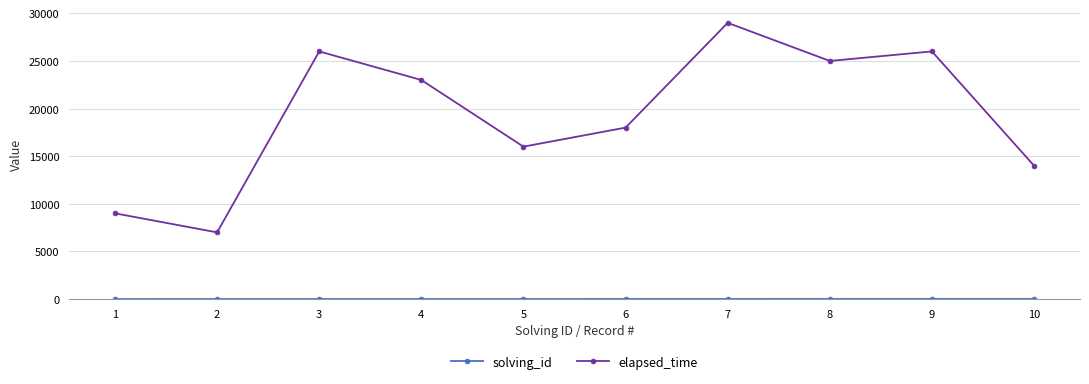

Which series has the largest range (max minus min)?

elapsed_time